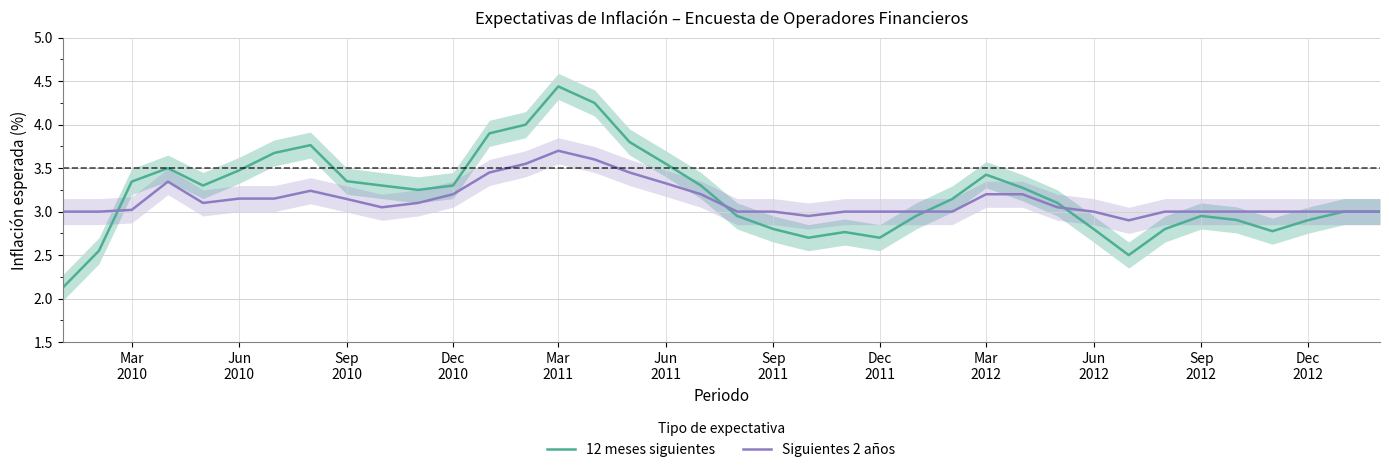

What is the minimum value for Siguientes 2 años?

2.9